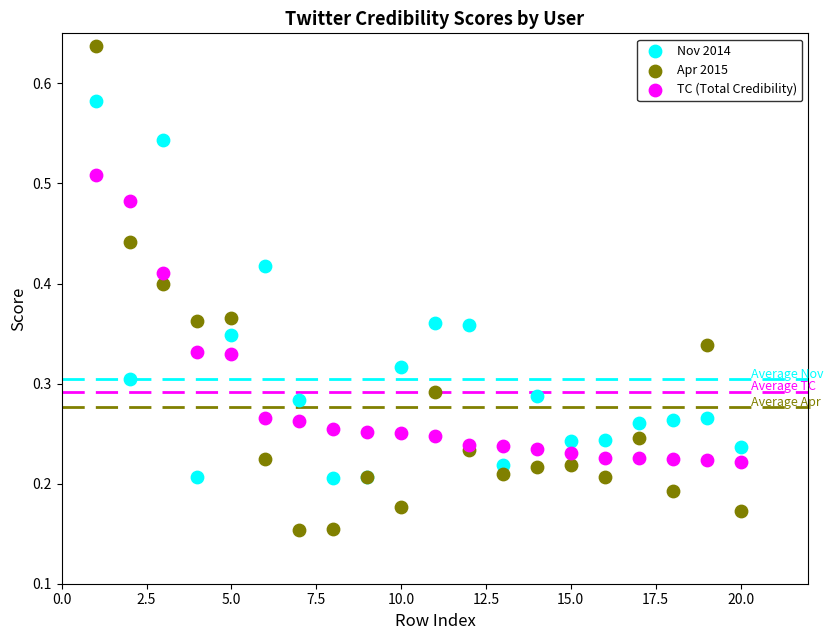

Which series has the largest Y range (max minus min)?

Apr 2015